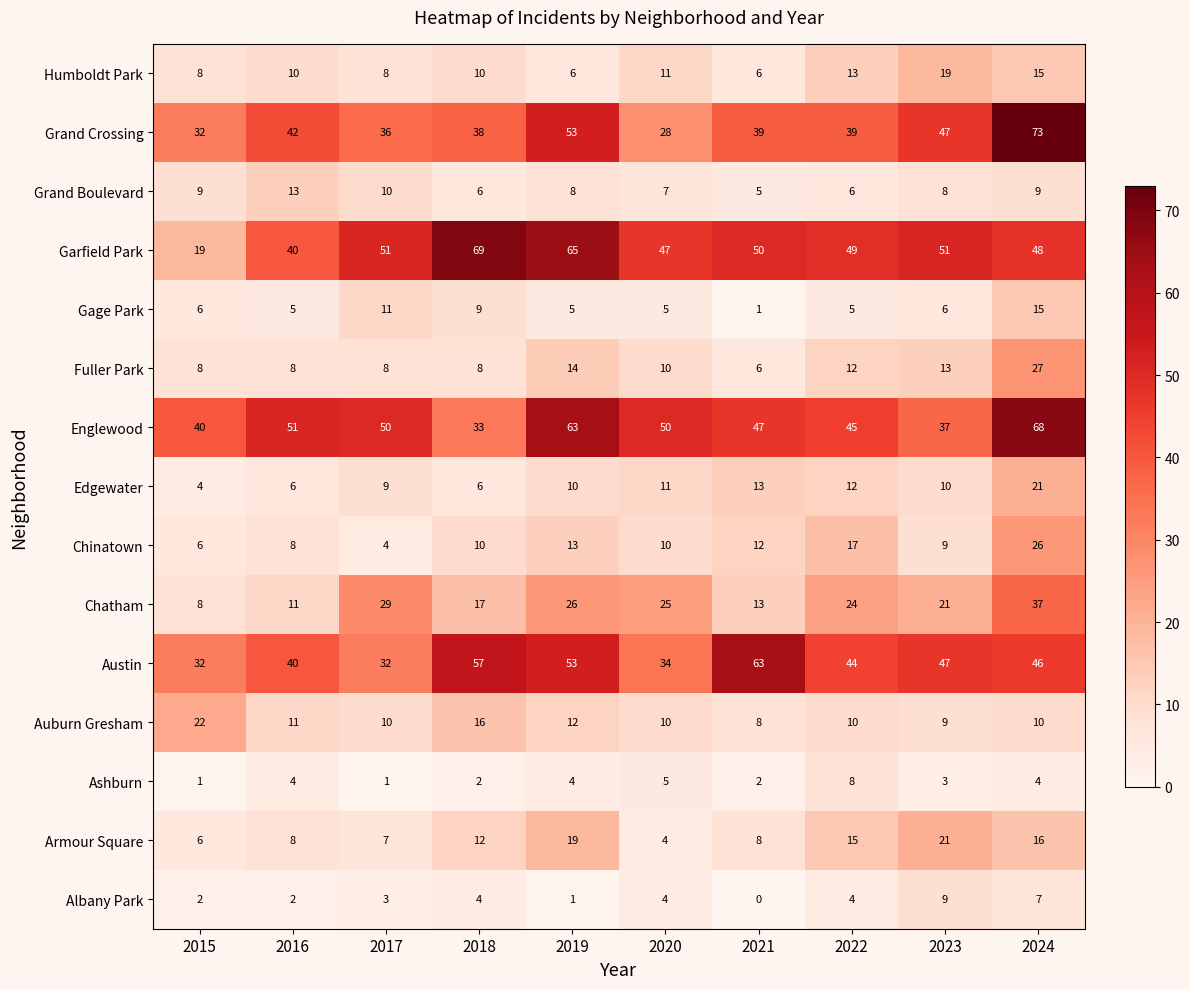

Which label corresponds to the largest value in the chart?

2024